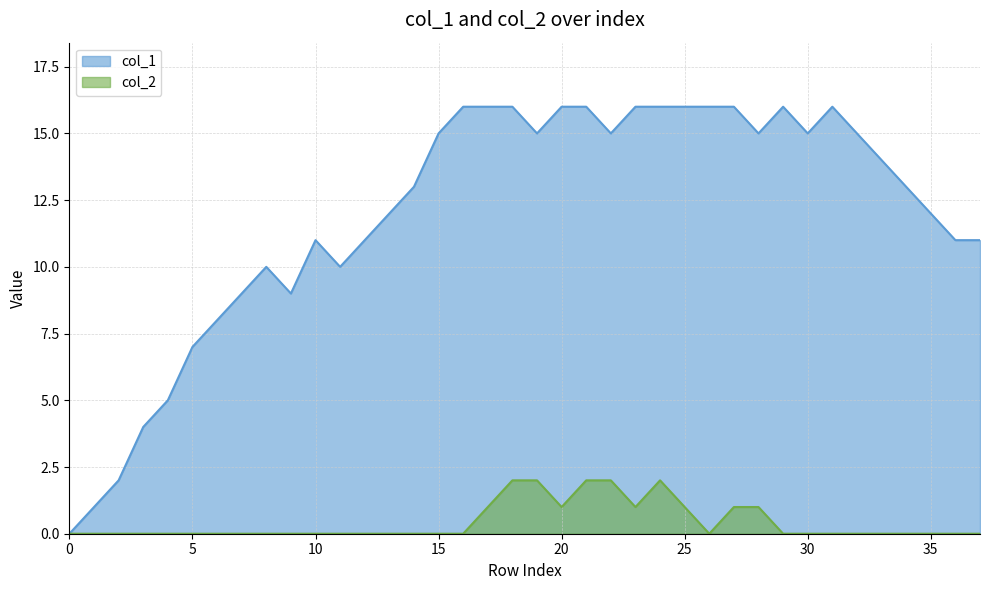

What is the difference between the highest and lowest values at 9?

9